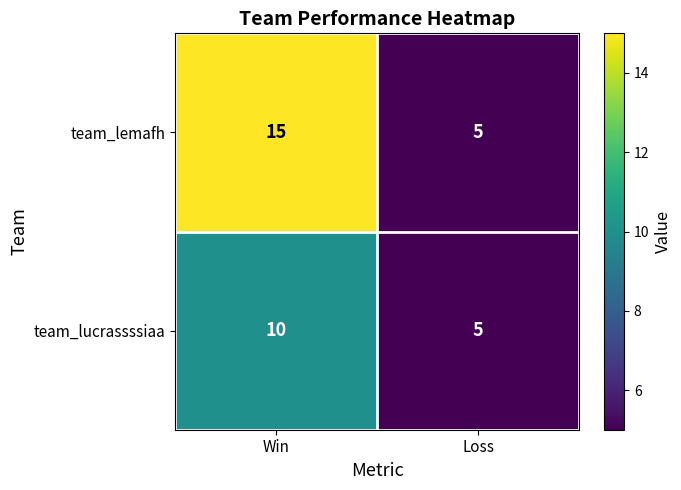

Rank the series by their maximum value, from highest to lowest.

team_lemafh, team_lucrassssiaa